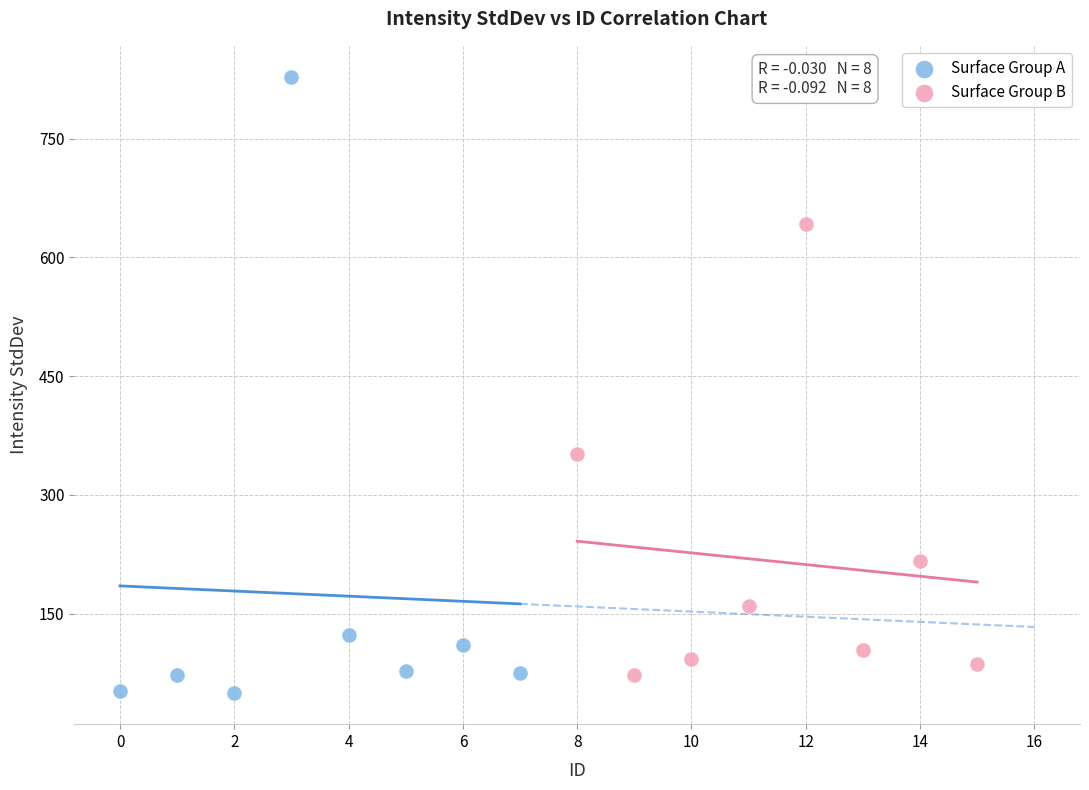

Which series contains the highest Y value?

Surface Group A